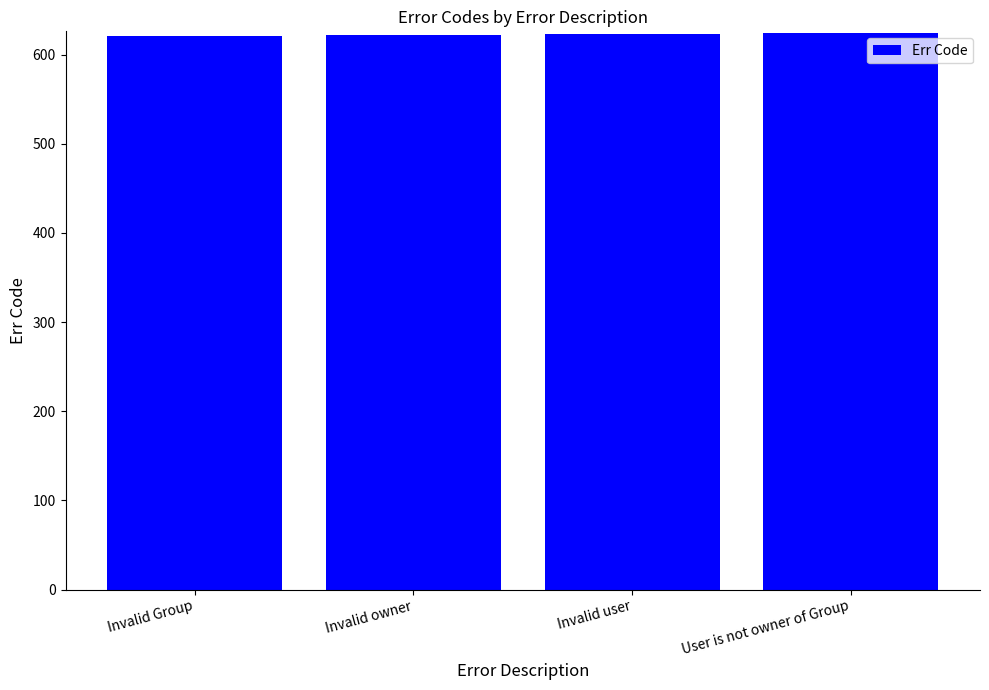

Are the bars horizontal?

No